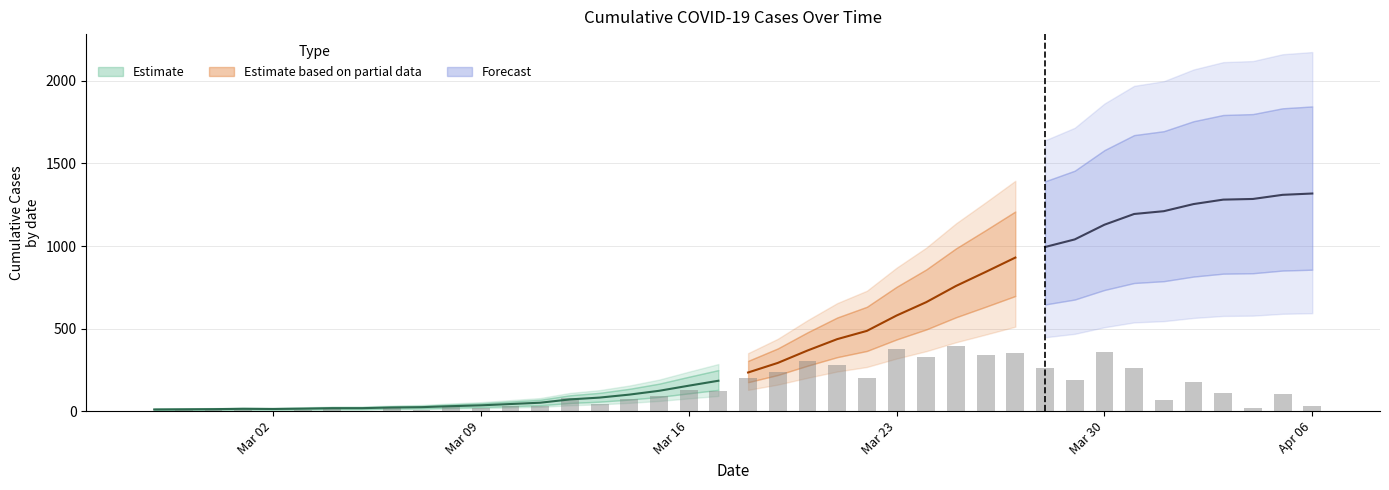

What is the label of the 21st bar from the left?

2020-03-18